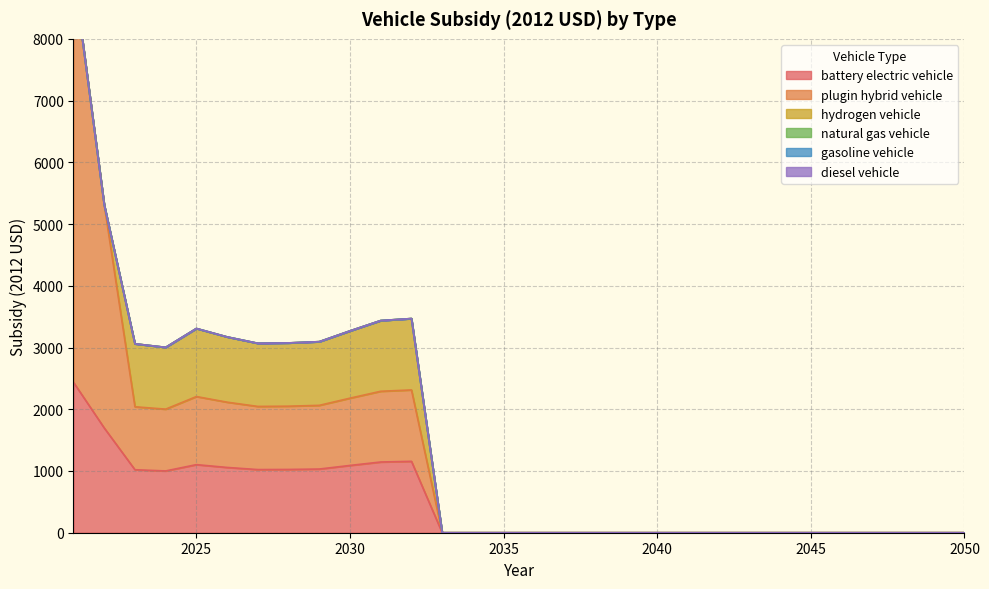

What is the total value across all series at 2029?

3094.6